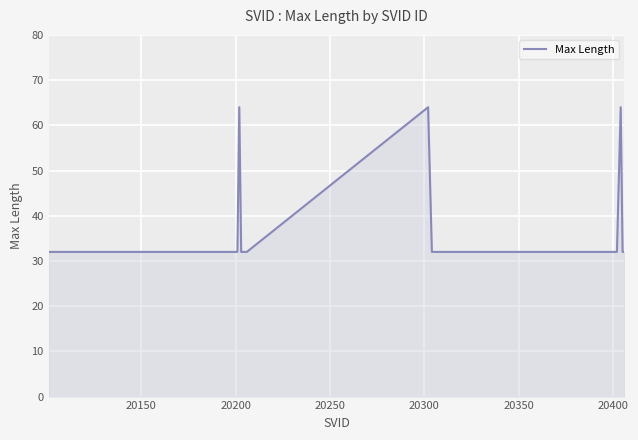

What is the maximum value shown in the chart?

64